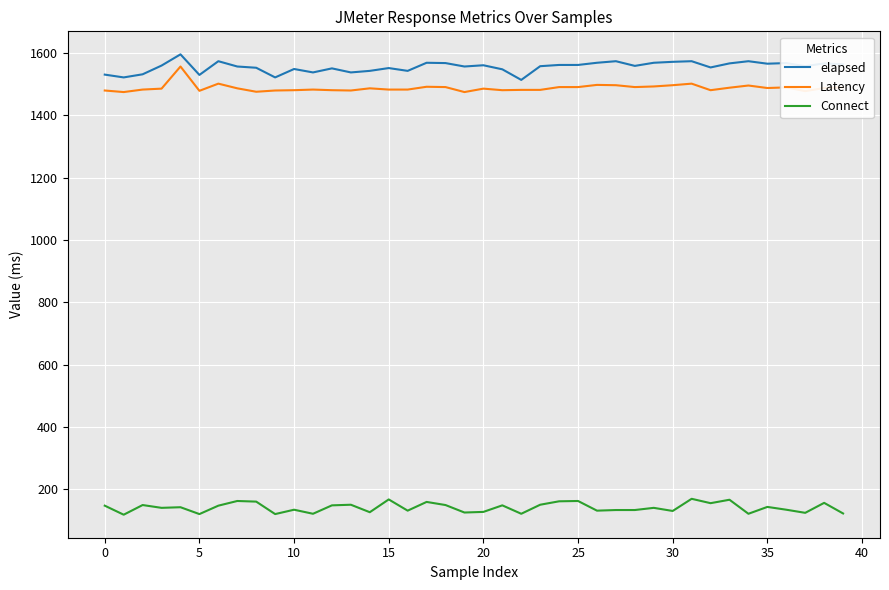

What is the difference between the maximum and minimum values in the elapsed series?

82